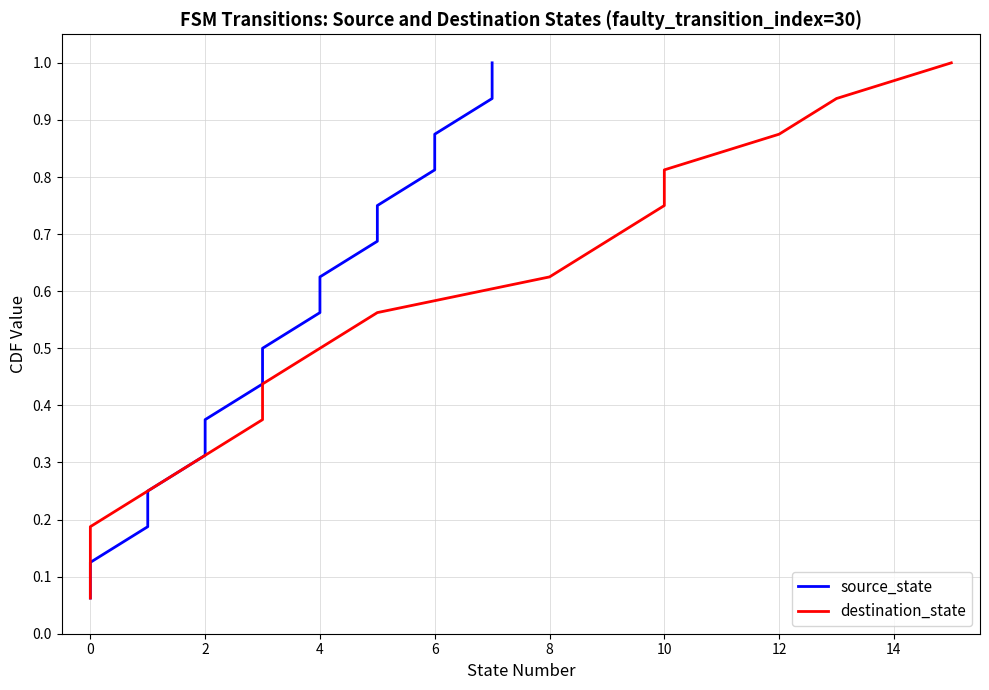

What is the average value of the source_state series?

0.5